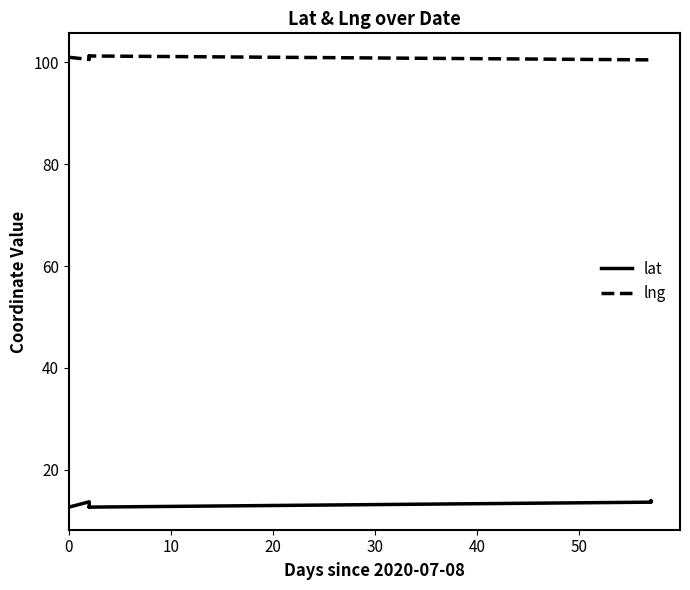

What are all the series names shown in the legend?

lat, lng